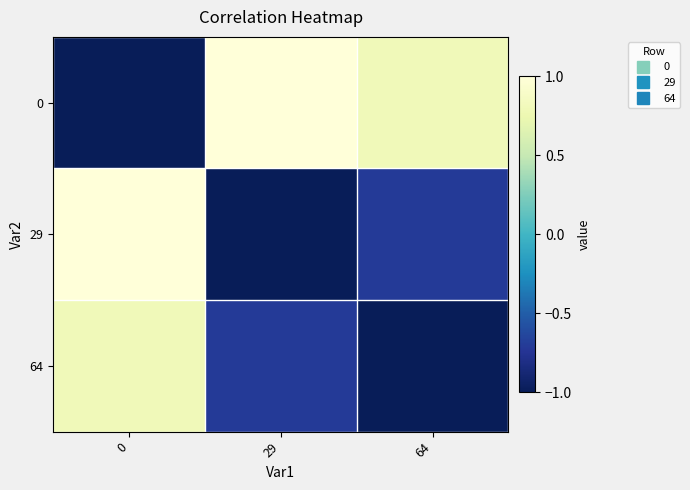

Reading left to right, list all the values displayed in this chart.

0: 0=-1.0	29=1.0	64=0.8
29: 0=1.0	29=-1.0	64=-0.7
64: 0=0.8	29=-0.7	64=-1.0